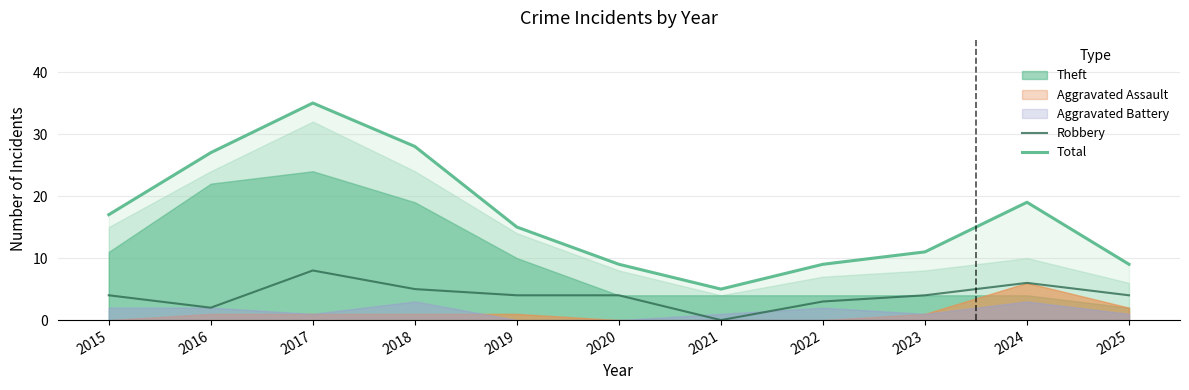

How many lines are shown in the chart?

2